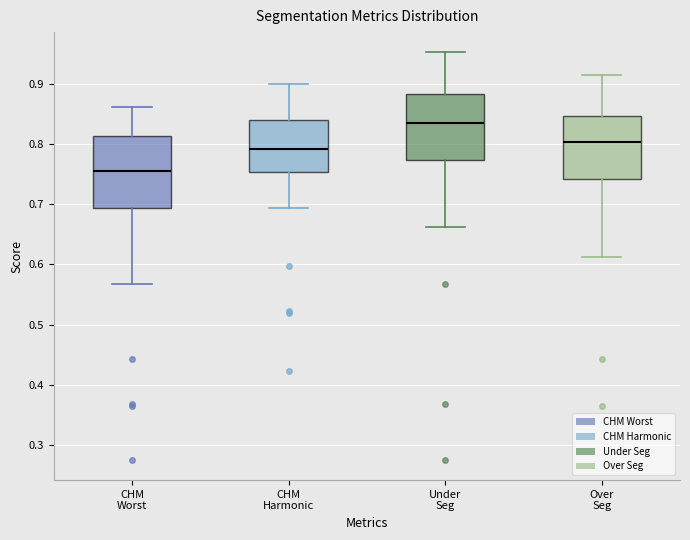

Which box's median line is the highest?

Under Seg